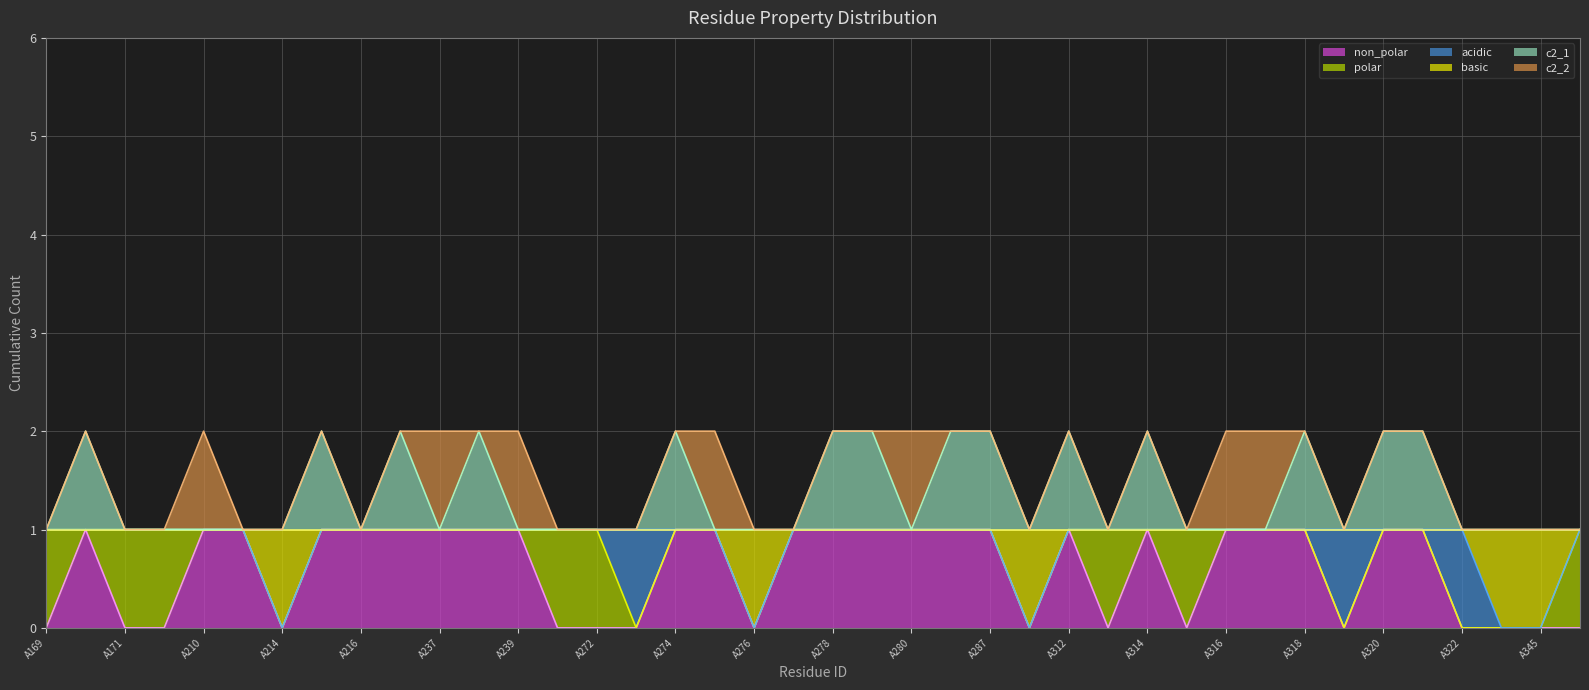

In non_polar, how many points are lower than both neighbors (excluding endpoints)?

6